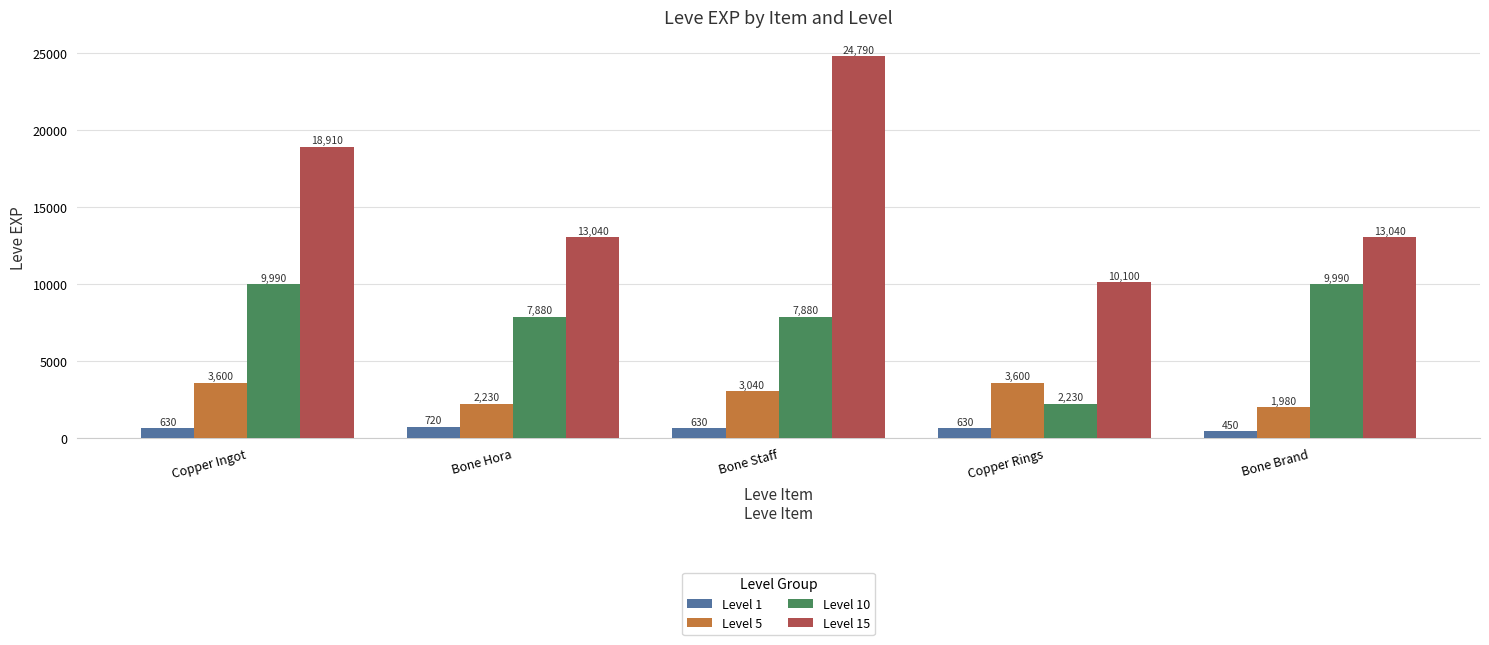

Is it true that Level 10 equals 9990 at Bone Brand?

True